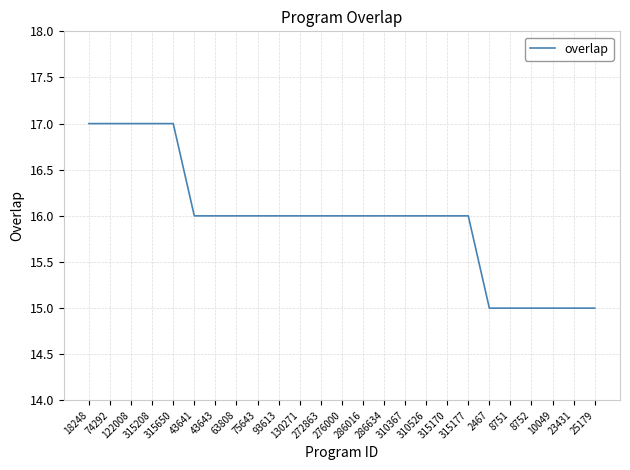

Does the chart display data point markers on the line(s)?

No